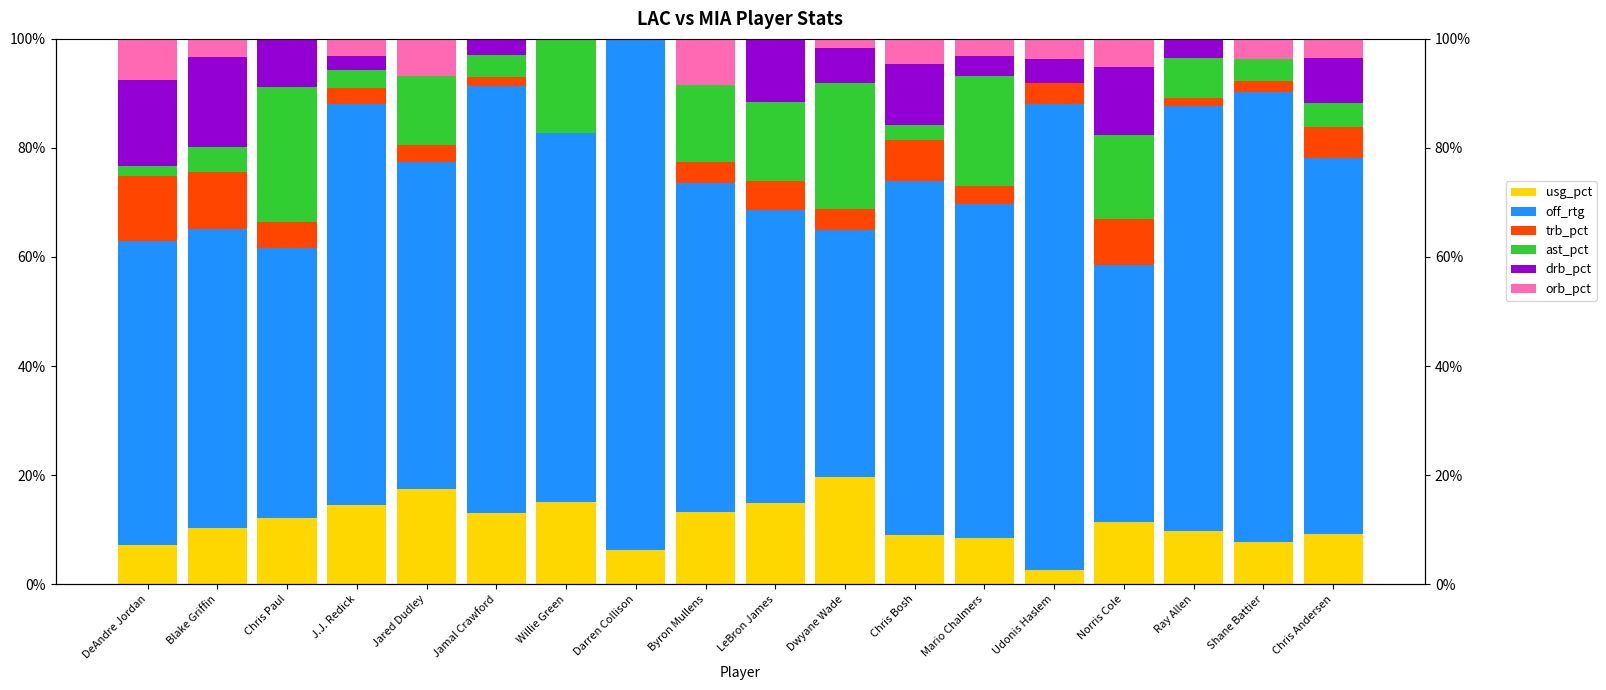

True or false: ast_pct has a value of 9.7 at LeBron James.

False